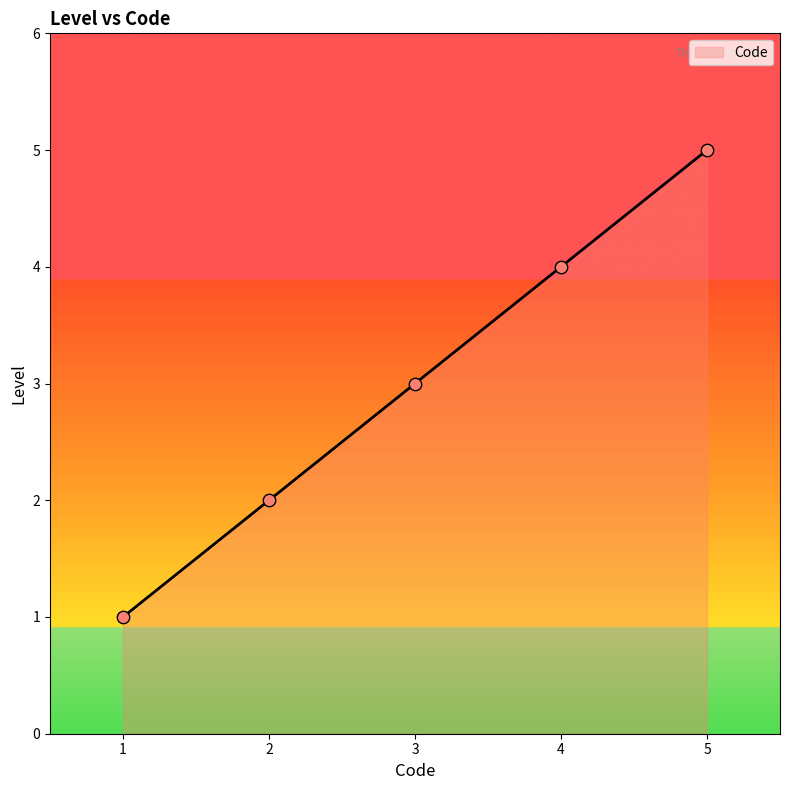

What is the ratio of the value at 4 to the value at 5?

0.8